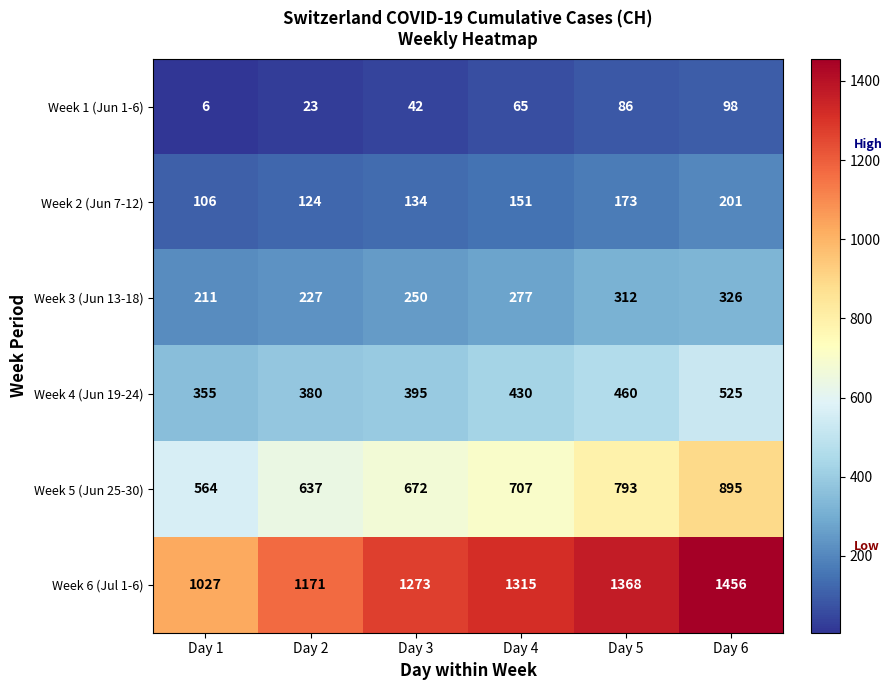

Where is Week 3 (Jun 13-18) nearest to the value 268?

Day 4